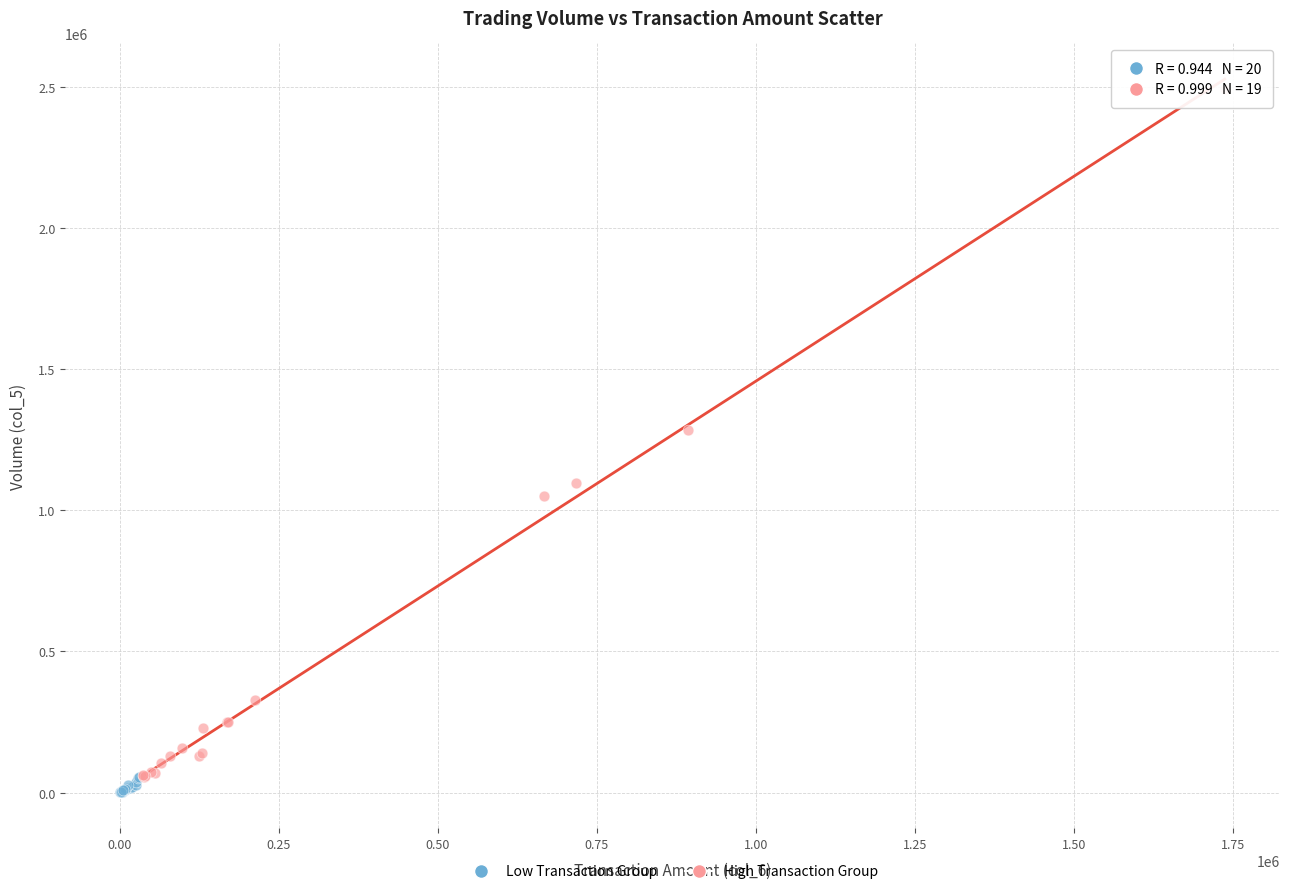

What are all the series names shown in the legend?

Low Transaction Group, High Transaction Group